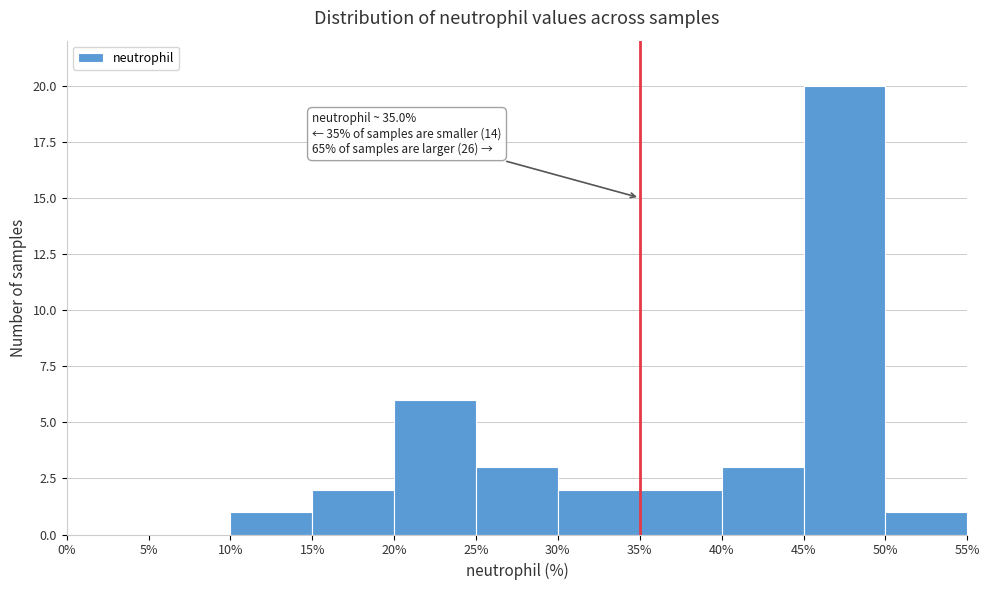

Over which range of the x-axis is the bar tallest?

45% to 50%